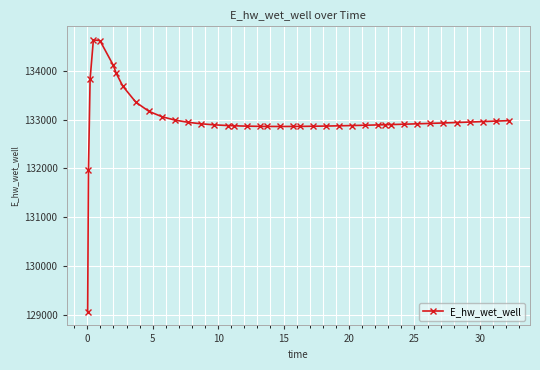

What is the value of the 14th point from the left?

132913.2